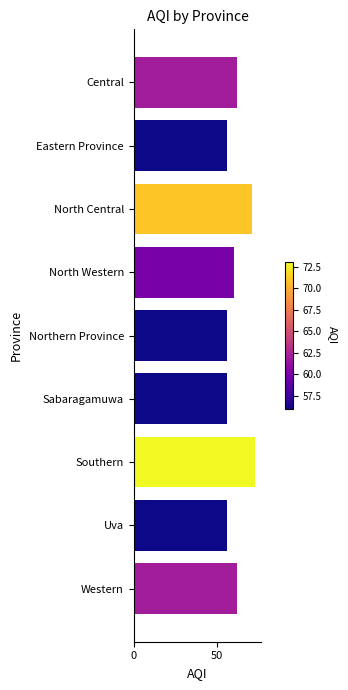

Are the bars grouped side by side (vs. stacked)?

No